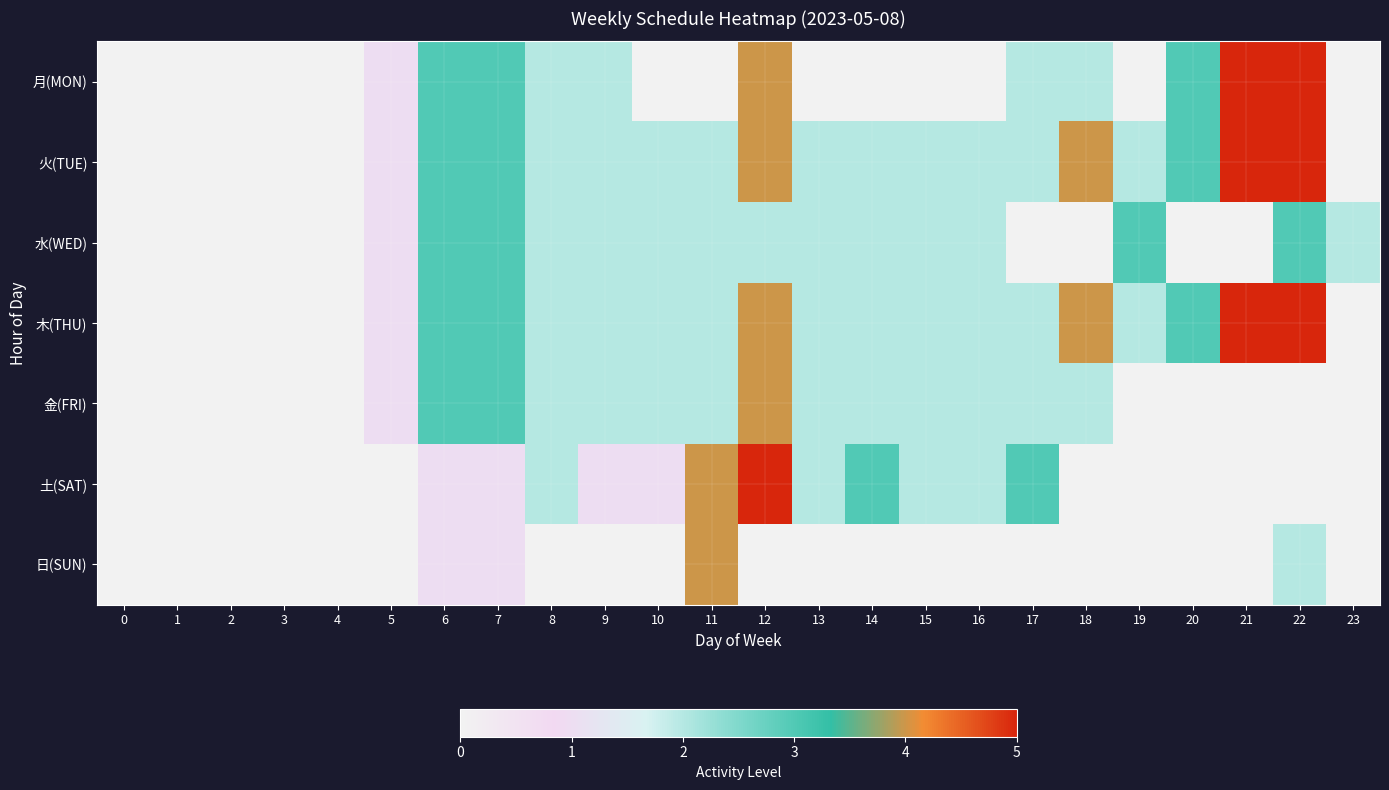

Which label corresponds to the largest value in the chart?

21